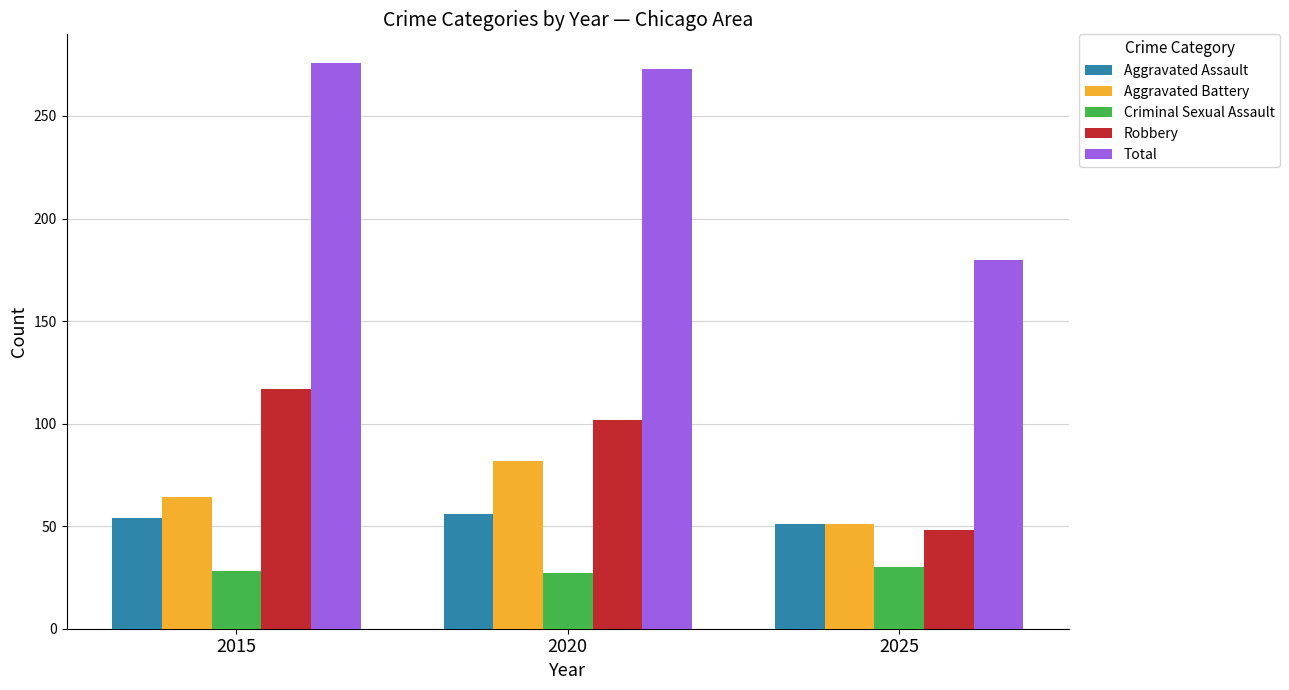

Read the Aggravated Assault value at 2015.

54